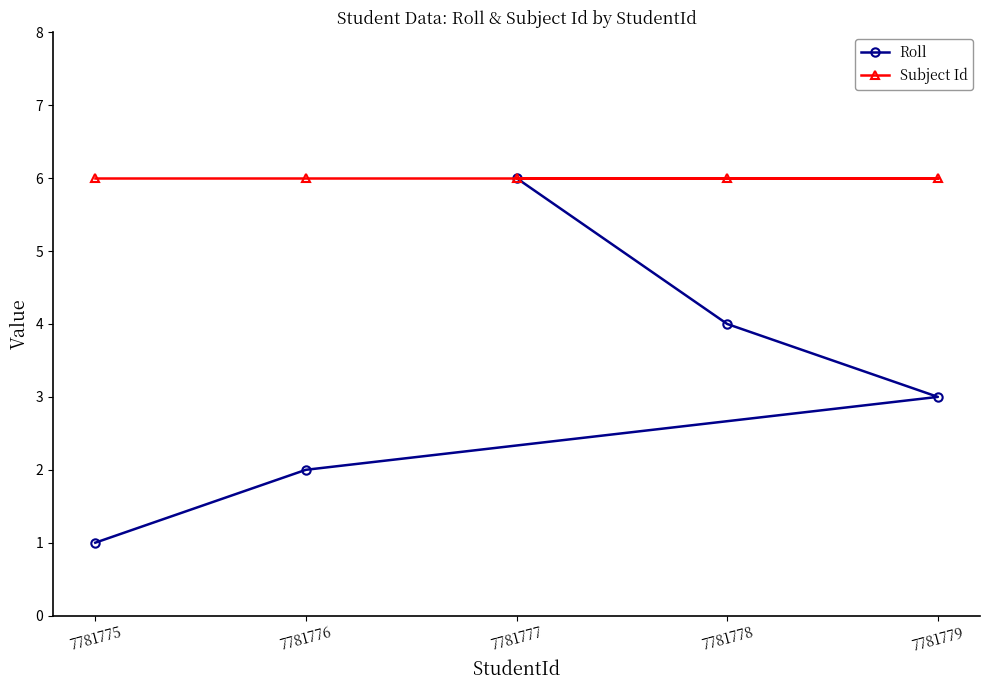

What is the difference between the second highest and second lowest values in the Roll series?

2